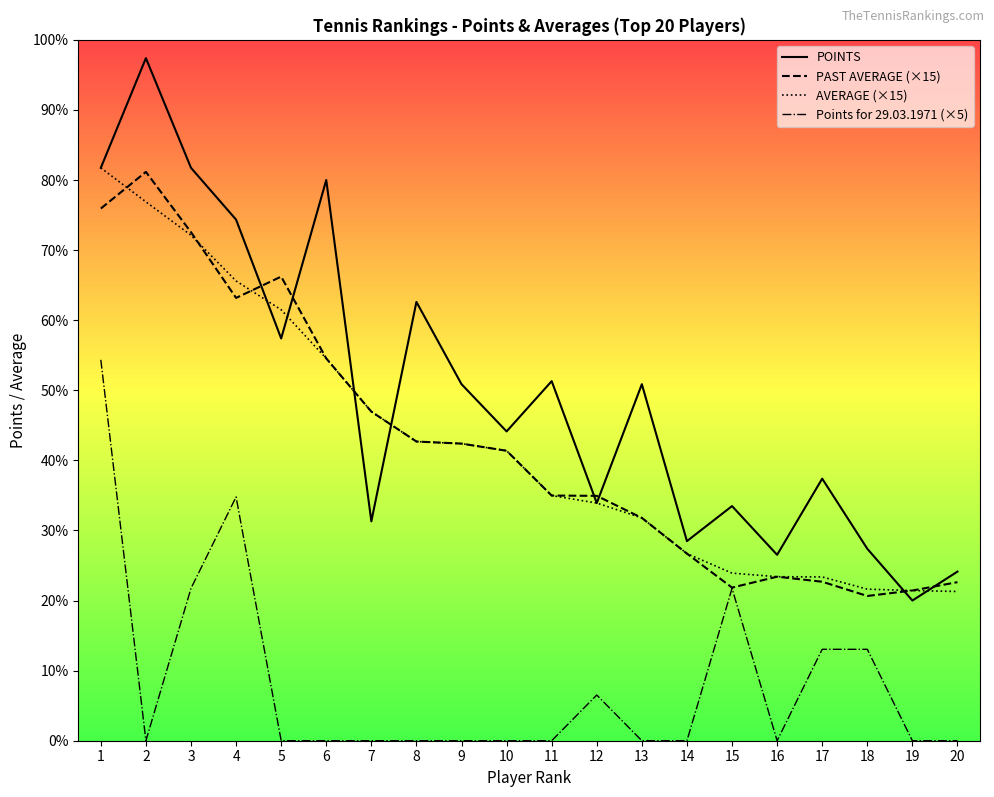

Reading left to right, transcribe all the data shown in this chart.

POINTS: 1=188.0	2=224.0	3=188.0	4=171.0	5=132.0	6=184.0	7=72.0	8=144.0	9=117.0	10=101.5	11=118.0	12=78.0	13=117.0	14=65.5	15=77.0	16=61.0	17=86.0	18=63.0	19=46.0	20=55.5
PAST AVERAGE (×15): 1=174.6	2=186.7	3=166.9	4=145.3	5=152.3	6=125.5	7=108.0	8=98.2	9=97.5	10=95.2	11=80.5	12=80.4	13=73.1	14=61.4	15=50.2	16=53.8	17=52.2	18=47.5	19=49.3	20=52.0
AVERAGE (×15): 1=188.0	2=176.8	3=165.9	4=150.9	5=141.4	6=125.5	7=108.0	8=98.2	9=97.5	10=95.2	11=80.5	12=78.0	13=73.1	14=61.4	15=55.0	16=53.8	17=53.7	18=49.7	19=49.3	20=49.0
Points for 29.03.1971 (×5): 1=125.0	2=0.0	3=50.0	4=80.0	5=0.0	6=0.0	7=0.0	8=0.0	9=0.0	10=0.0	11=0.0	12=15.0	13=0.0	14=0.0	15=50.0	16=0.0	17=30.0	18=30.0	19=0.0	20=0.0